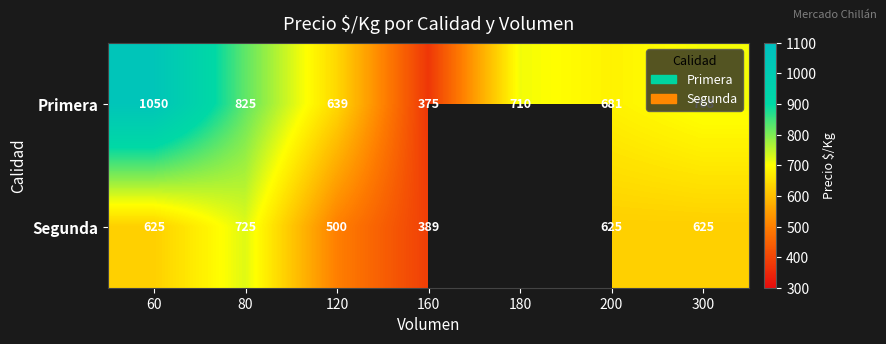

Is the value of Segunda at 120 greater than the value of Primera at 80?

No